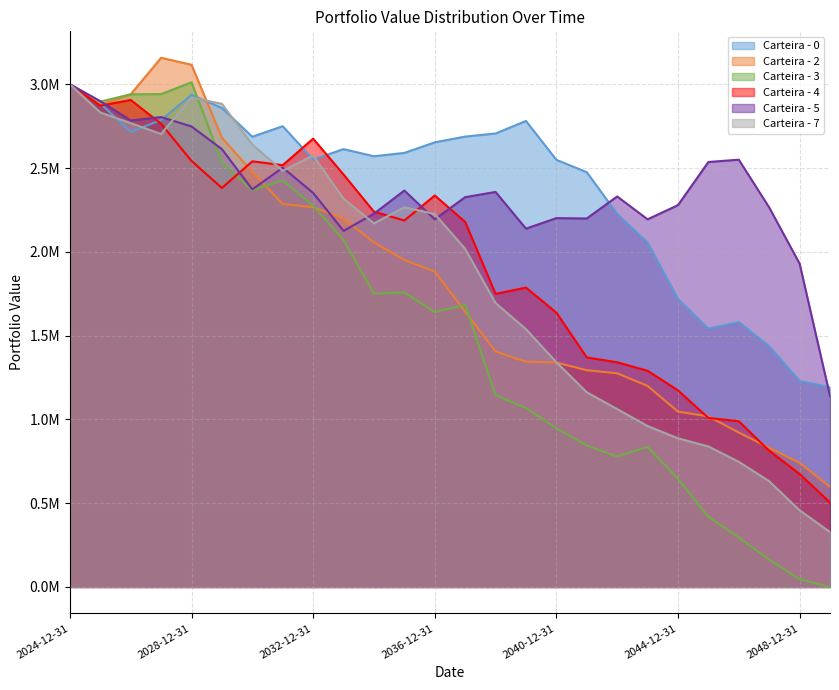

How many lines are shown in the chart?

6